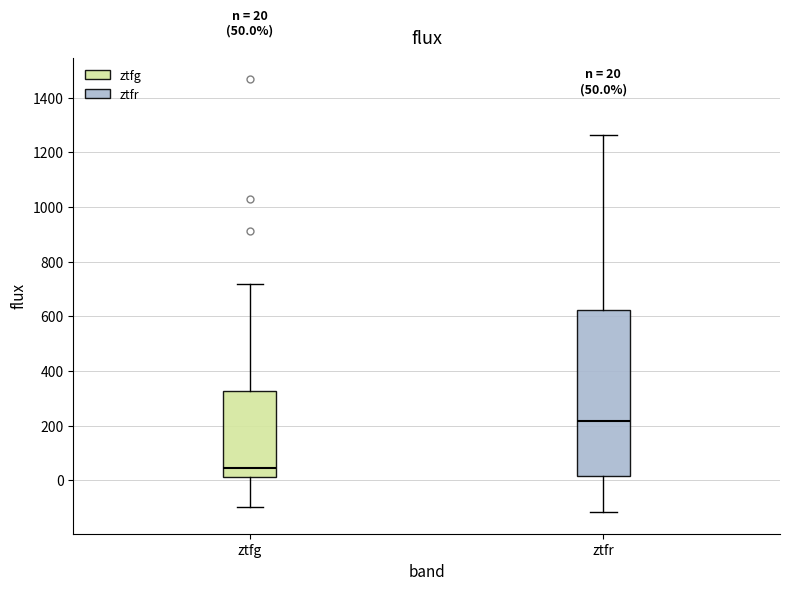

Which box is the tallest, from its lower edge to its upper edge?

ztfr